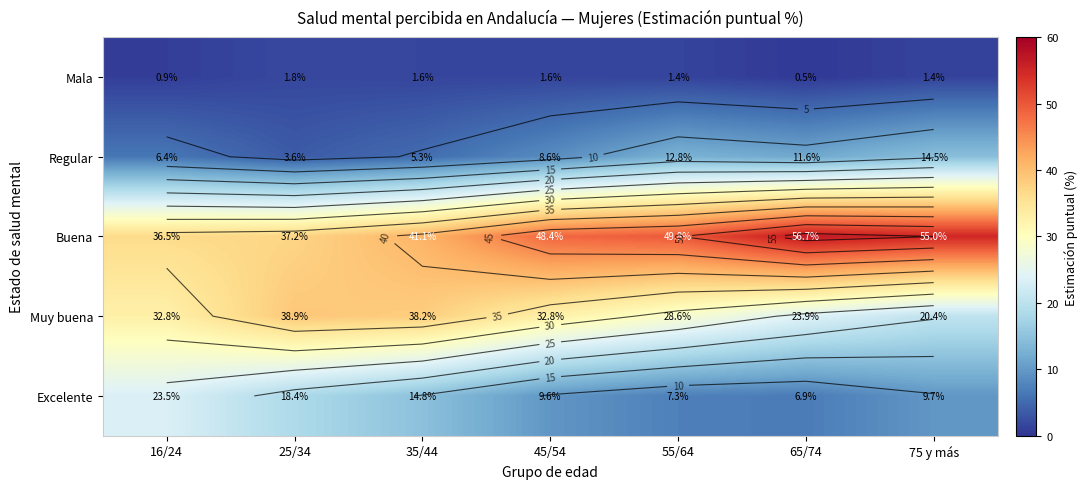

What is the minimum value shown in the chart?

0.5